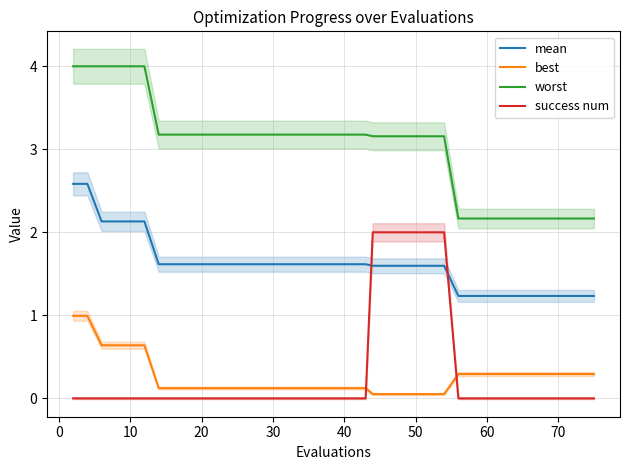

Does the chart display data point markers on the line(s)?

No